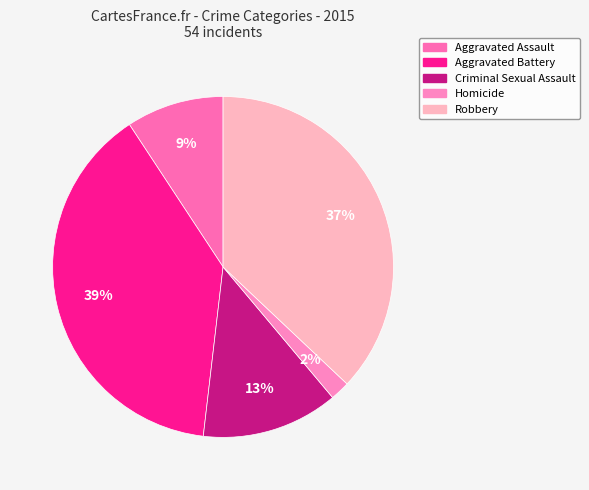

To the nearest percent, what percentage of the pie is Aggravated Assault?

9%